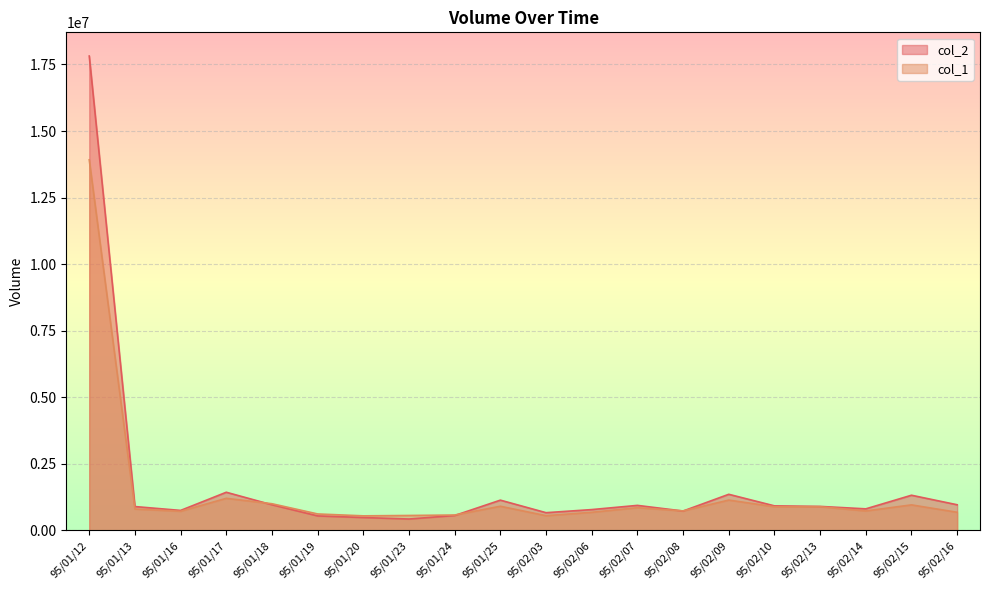

Reading left to right, transcribe all the data shown in this chart.

col_2: 95/01/12=17815280	95/01/13=896150	95/01/16=750890	95/01/17=1433240	95/01/18=962520	95/01/19=543880	95/01/20=483550	95/01/23=428190	95/01/24=559830	95/01/25=1136900	95/02/03=665690	95/02/06=782250	95/02/07=940050	95/02/08=728220	95/02/09=1356430	95/02/10=922020	95/02/13=901720	95/02/14=809850	95/02/15=1321230	95/02/16=963440
col_1: 95/01/12=13918000	95/01/13=803000	95/01/16=719000	95/01/17=1205000	95/01/18=1002000	95/01/19=618000	95/01/20=547000	95/01/23=561000	95/01/24=578000	95/01/25=907000	95/02/03=553000	95/02/06=680000	95/02/07=853000	95/02/08=732000	95/02/09=1139000	95/02/10=889000	95/02/13=889000	95/02/14=731000	95/02/15=959000	95/02/16=681000